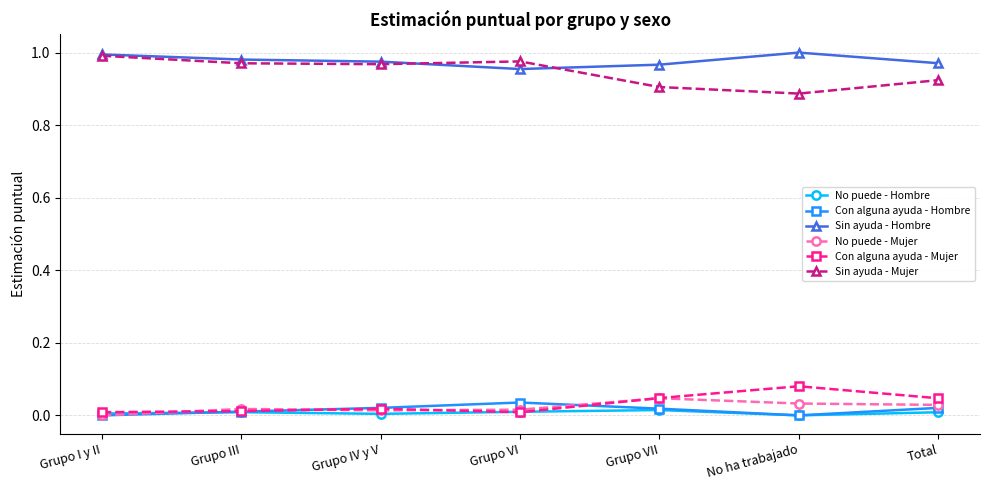

Count the number of data series in this chart.

6